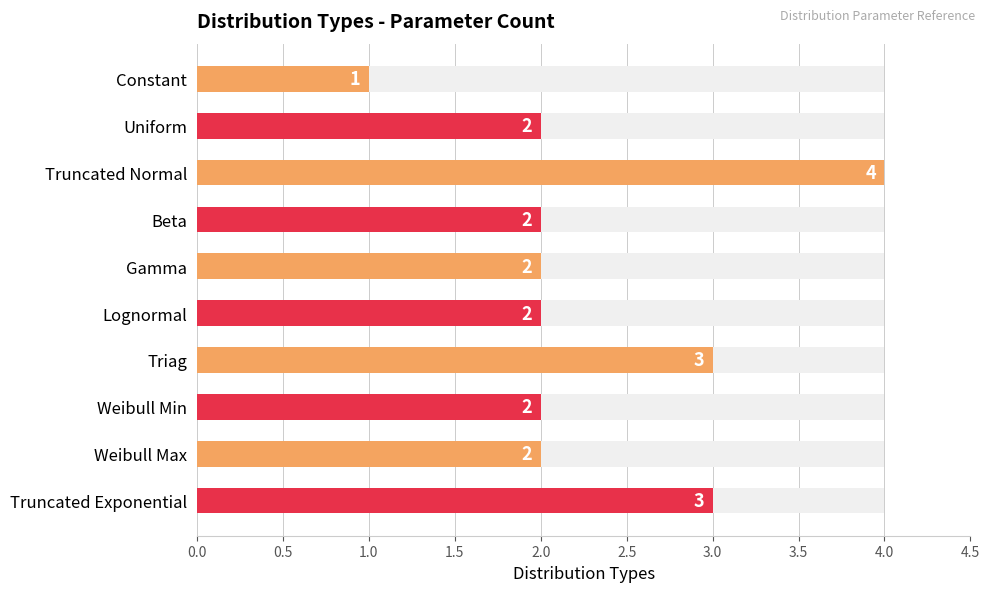

What is the maximum value shown in the chart?

4